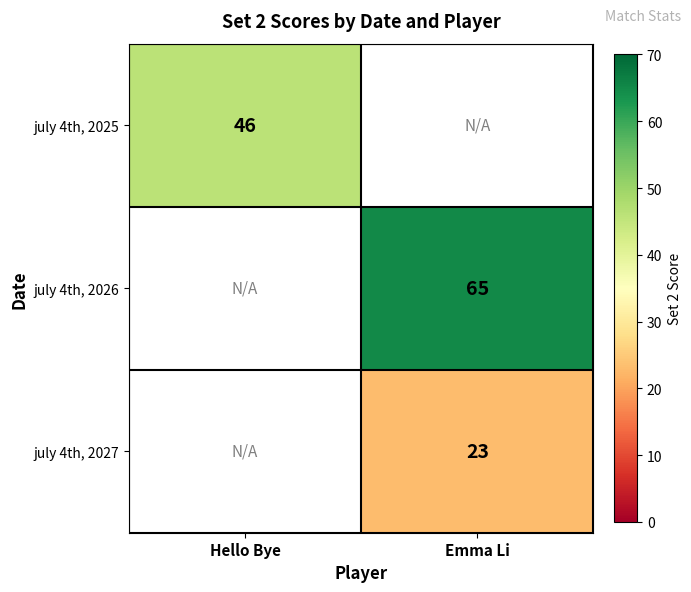

True or false: july 4th, 2026 has a value of 65 at Emma Li.

True